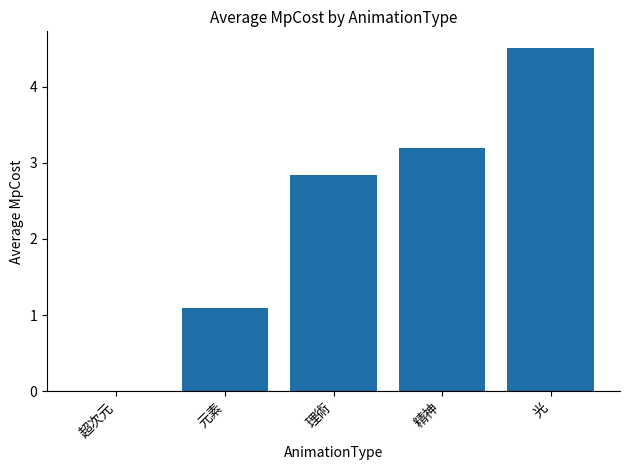

Reading right to left, extract all data points from this chart.

光=4.5	精神=3.2	理術=2.8	元素=1.1	超次元=0.0